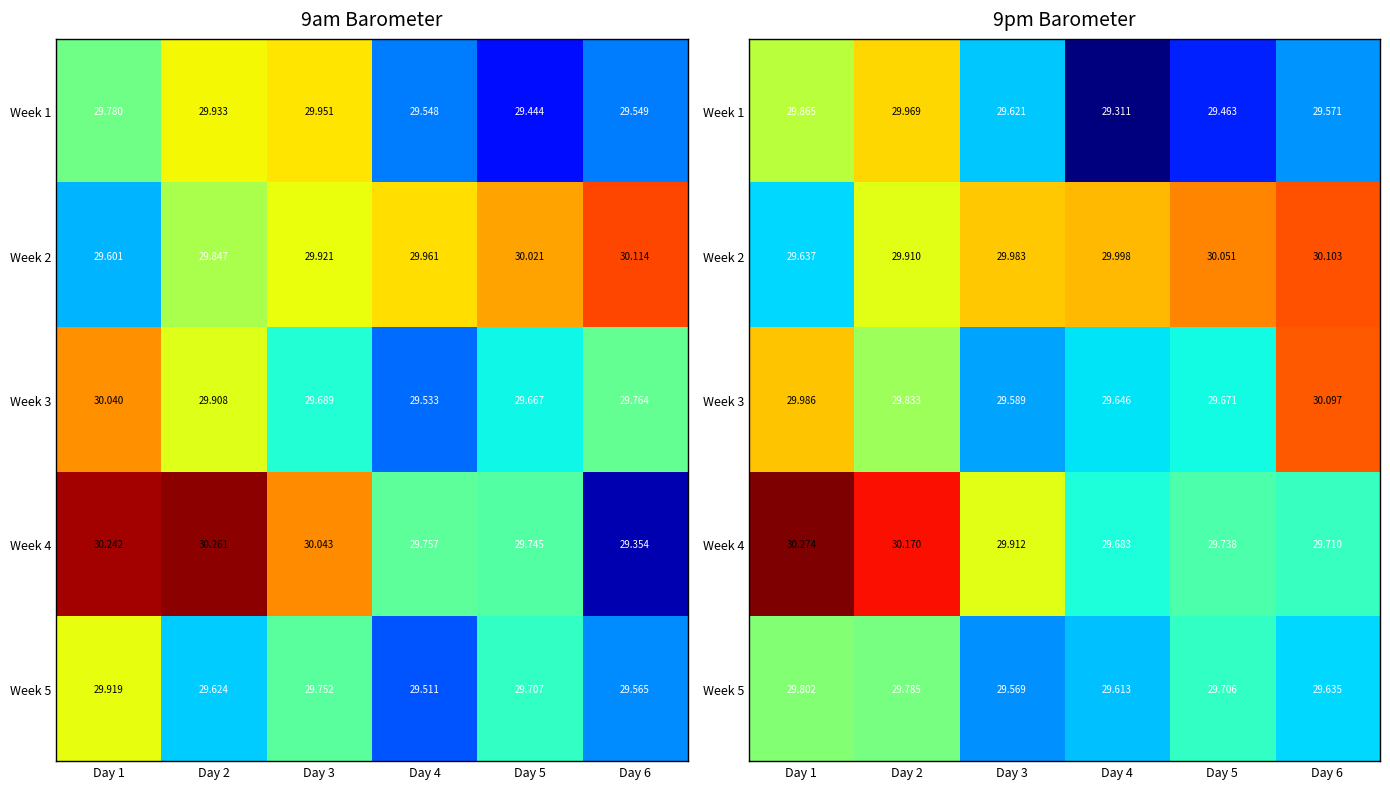

Where is Week 2 nearest to the value 29?

Day 1